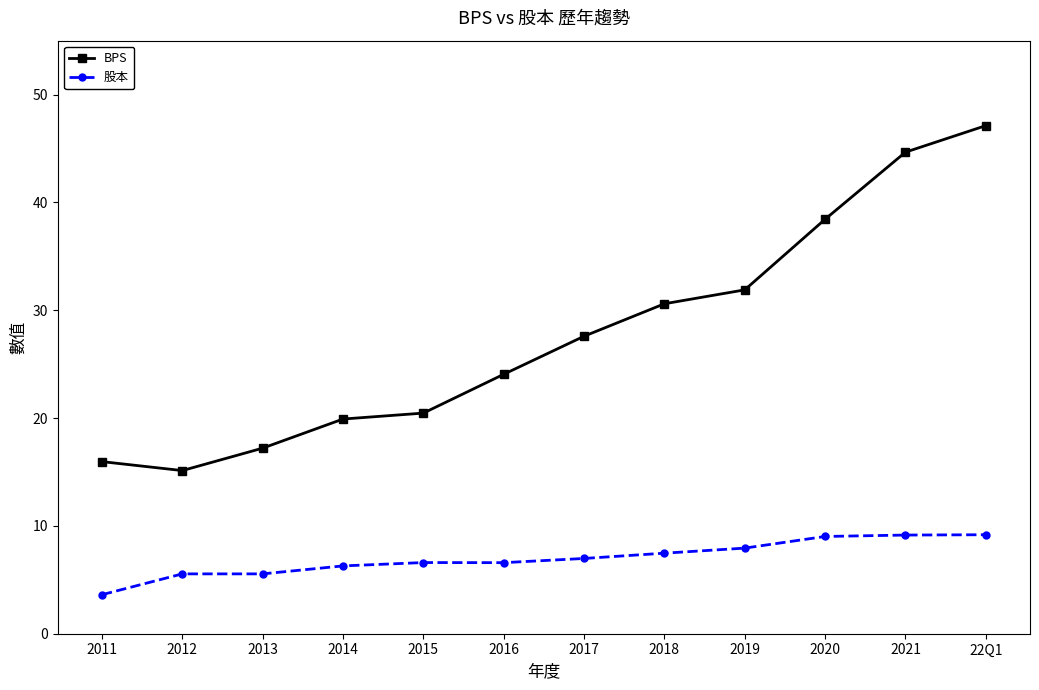

Where does the 股本 series first go above 6?

2014